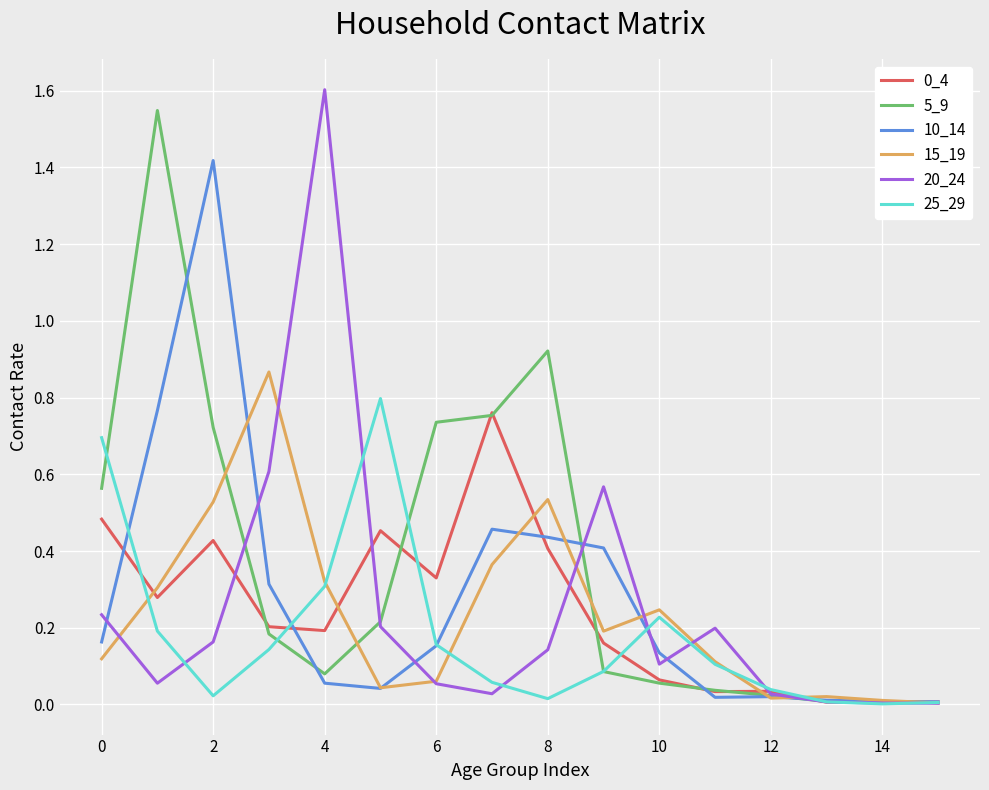

What is the highest value of the 20_24 series?

1.6